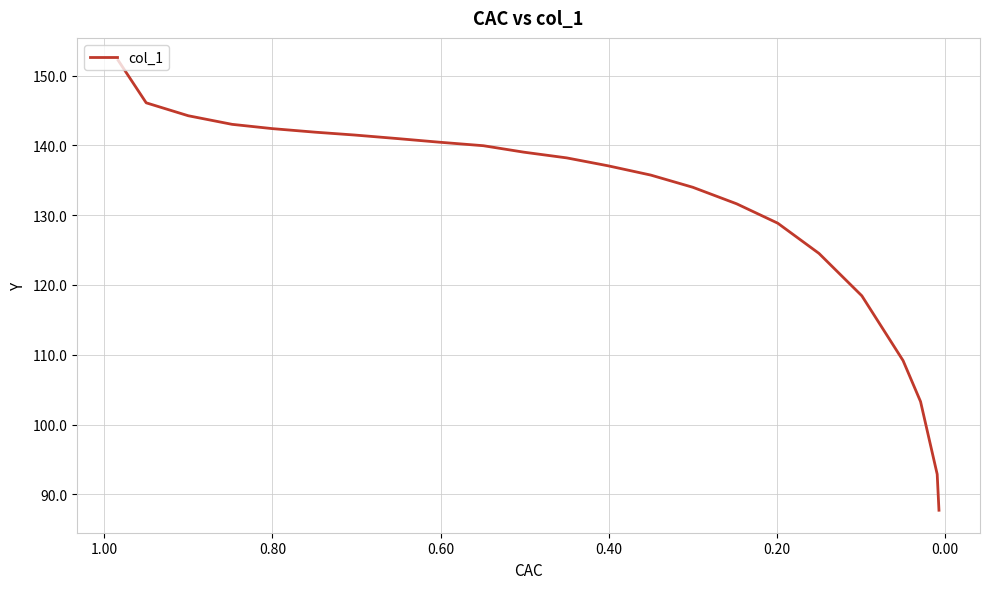

How many lines are shown in the chart?

1